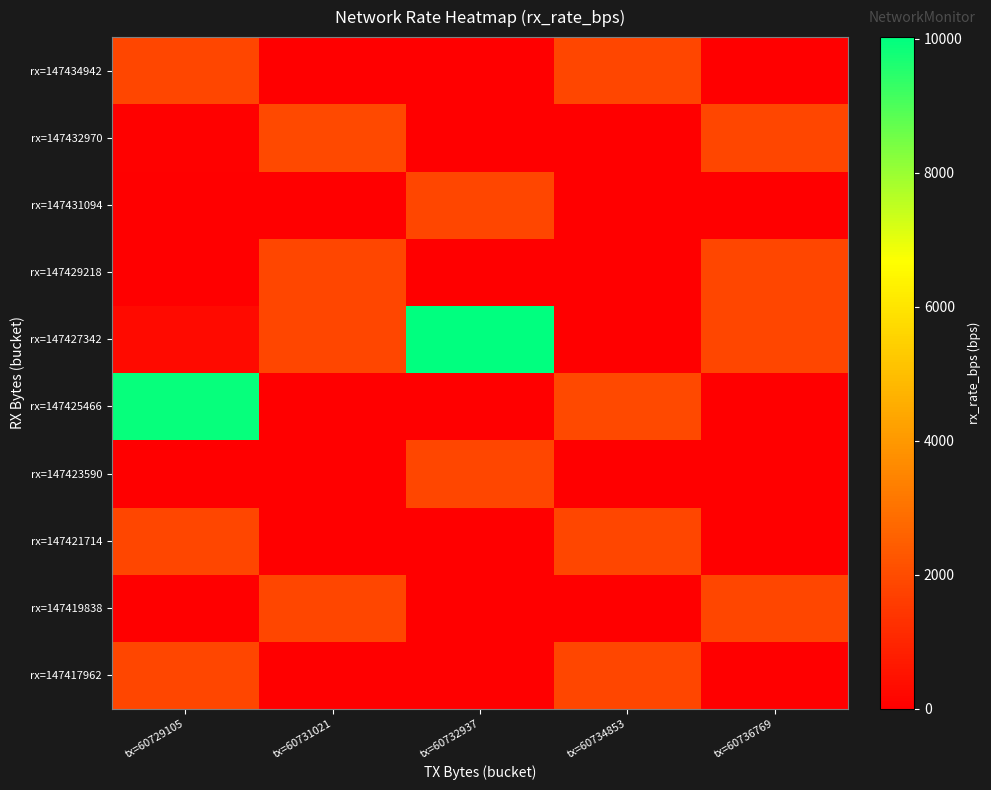

Which series has the largest total across all categories?

rx=147427342